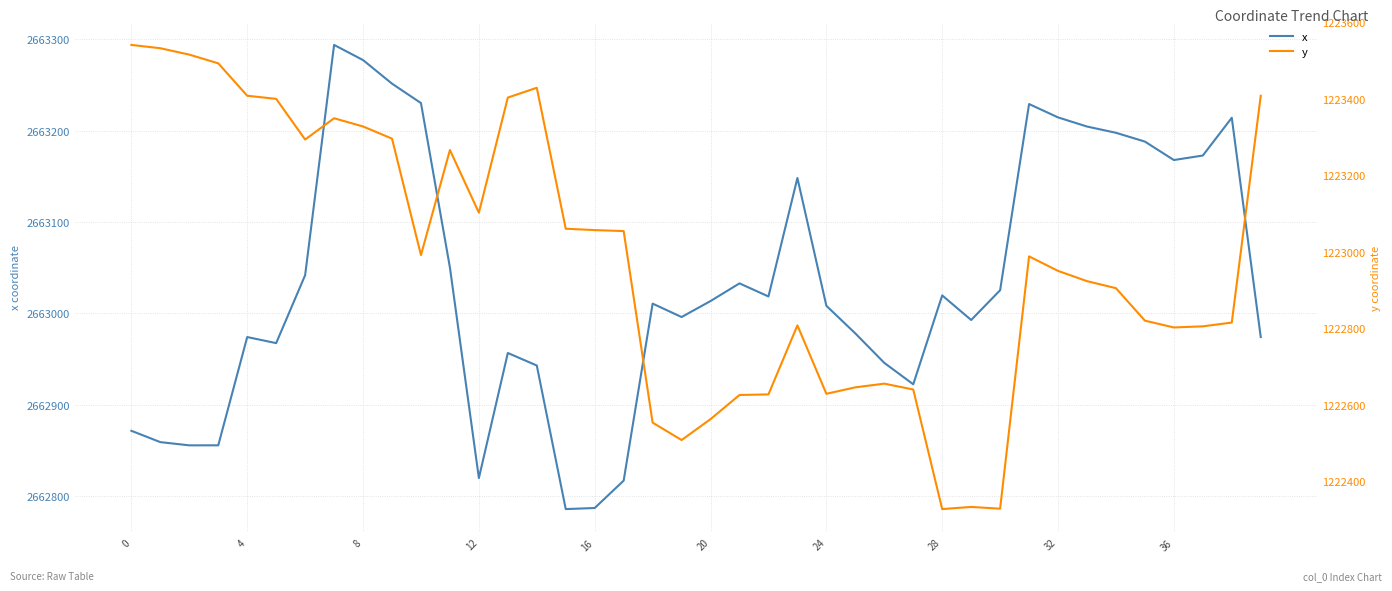

What are all the series names shown in the legend?

x, y